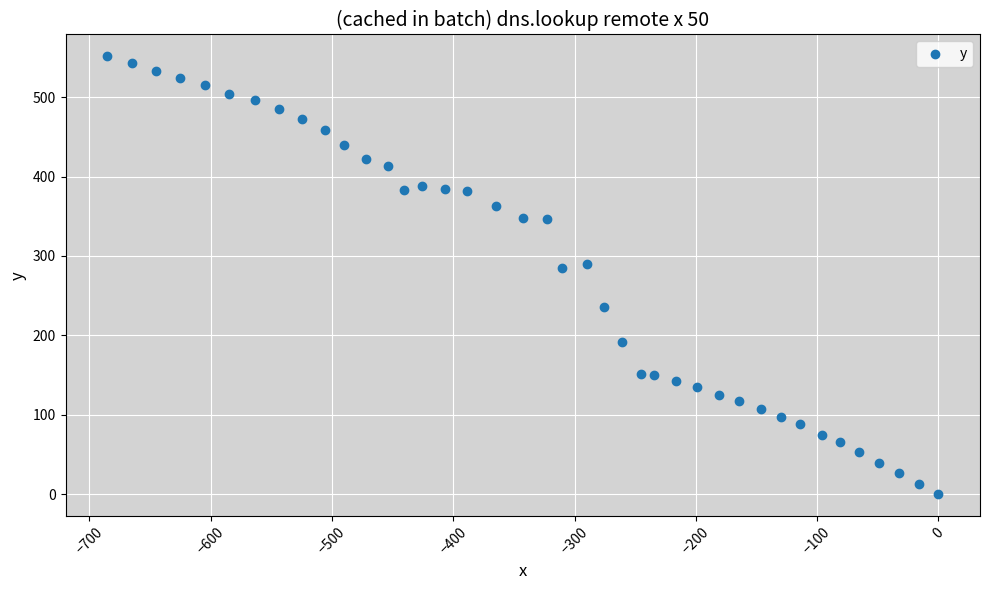

What is the range of X values (max minus min)?

685.3